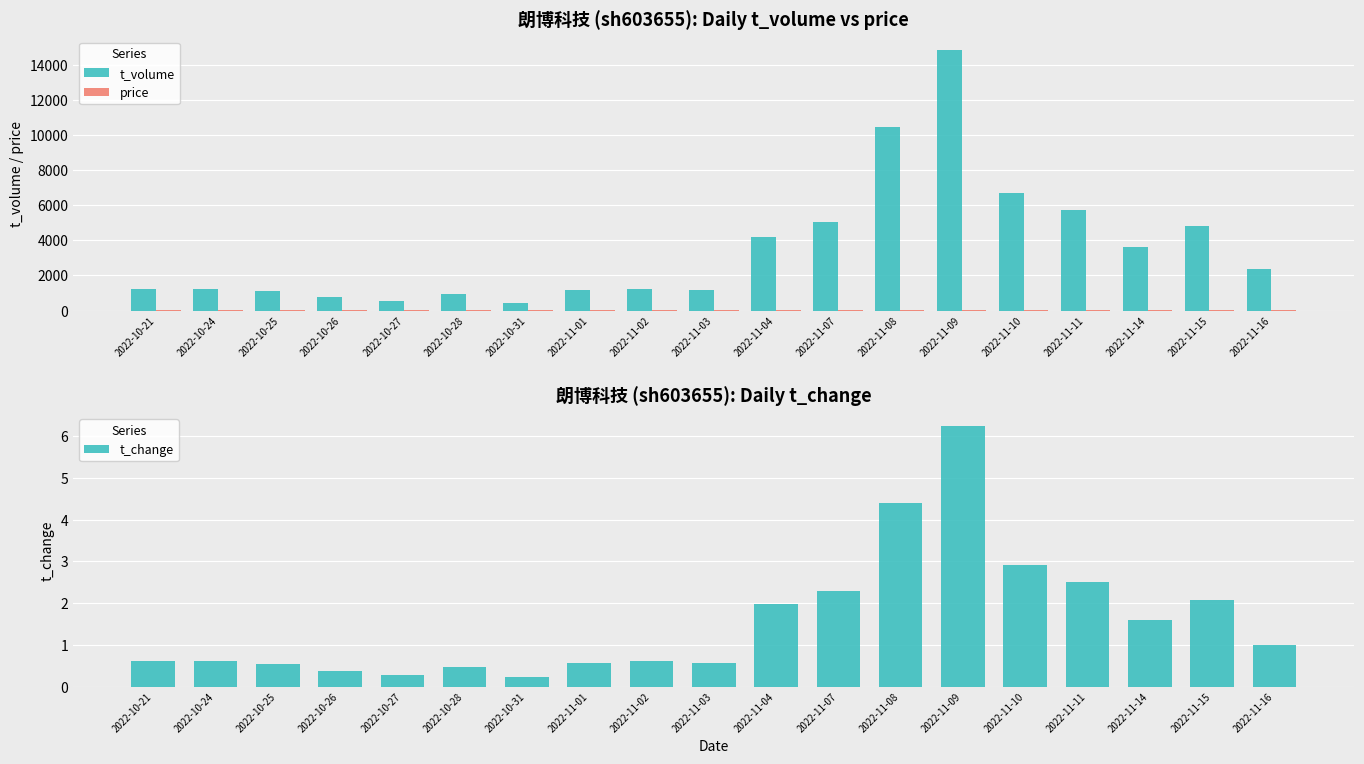

At how many categories does at least one series exceed 7995?

2